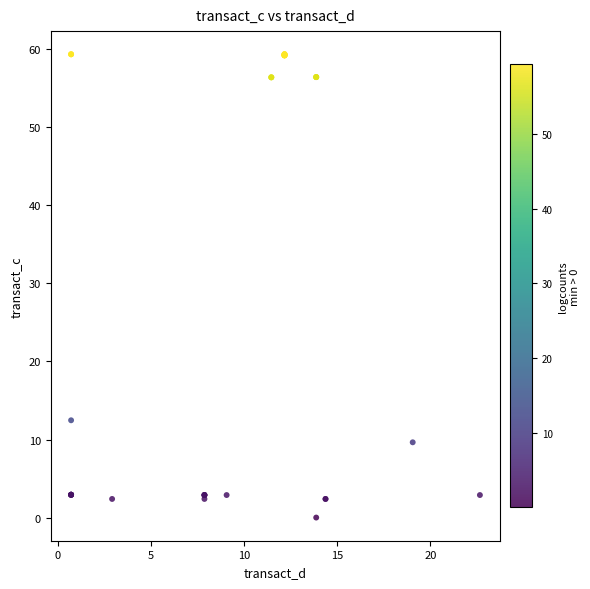

What Y value in the scatter plot is closest to 29?

12.5